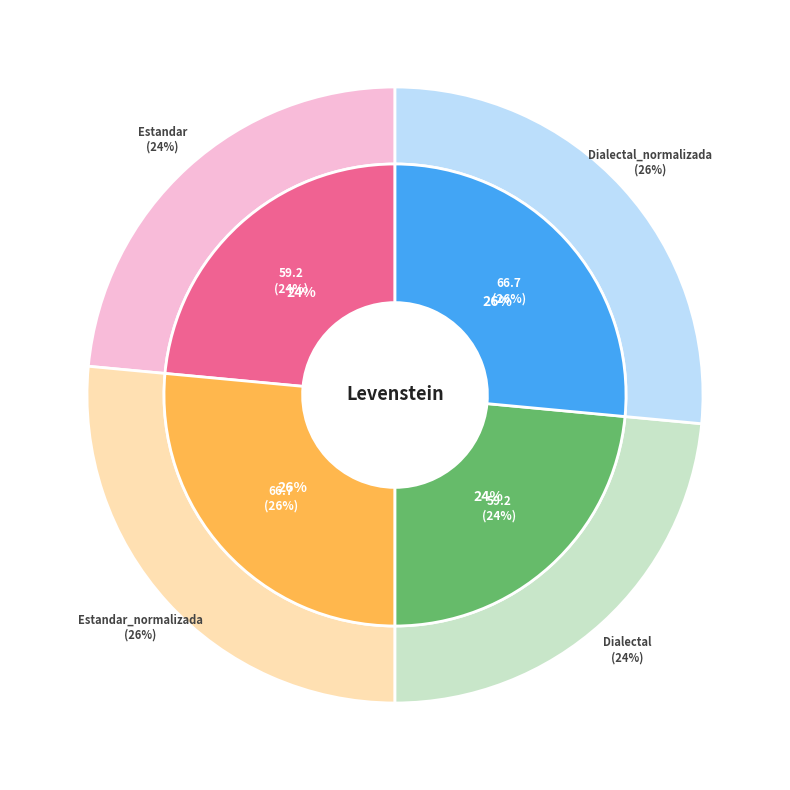

How many slices are in this pie chart?

4